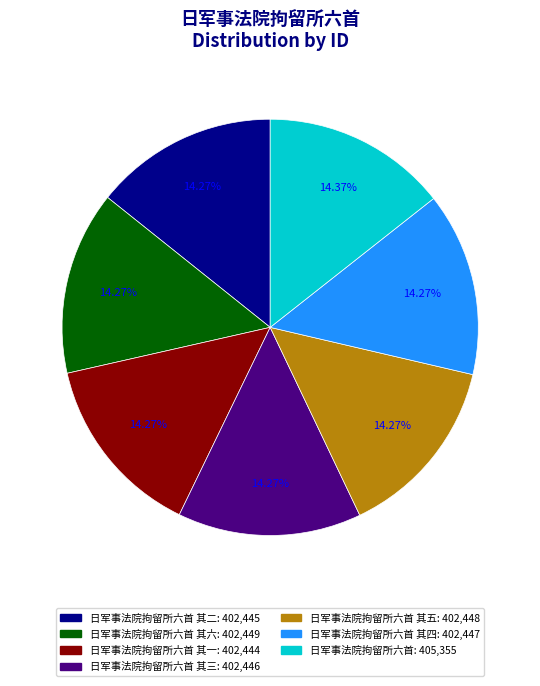

Is there any slice that represents more than half of the pie?

No